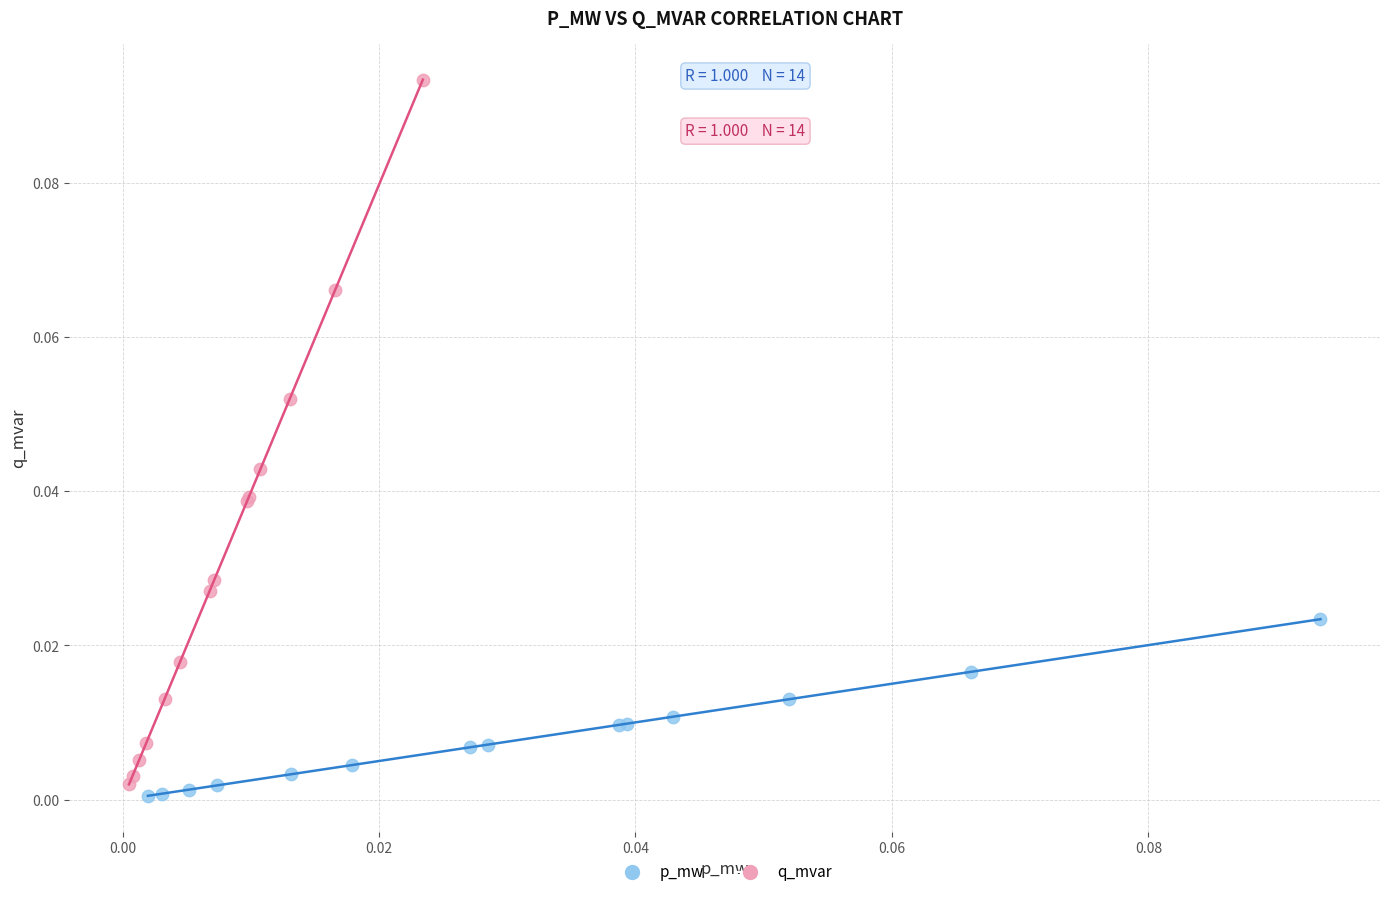

Which series contains the highest Y value?

q_mvar